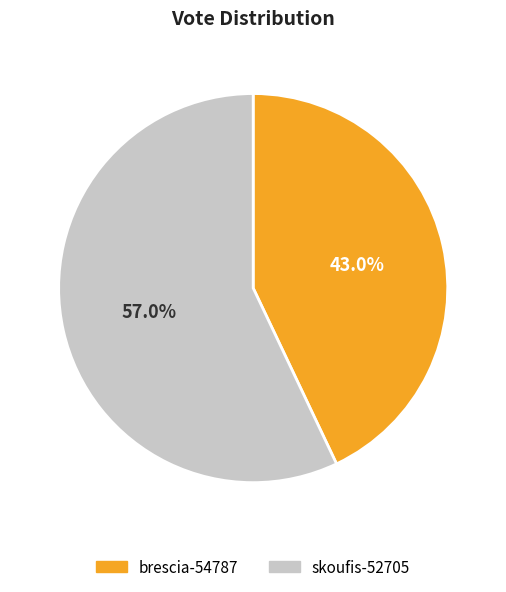

To the nearest percent, what percentage of the pie is skoufis-52705?

57%